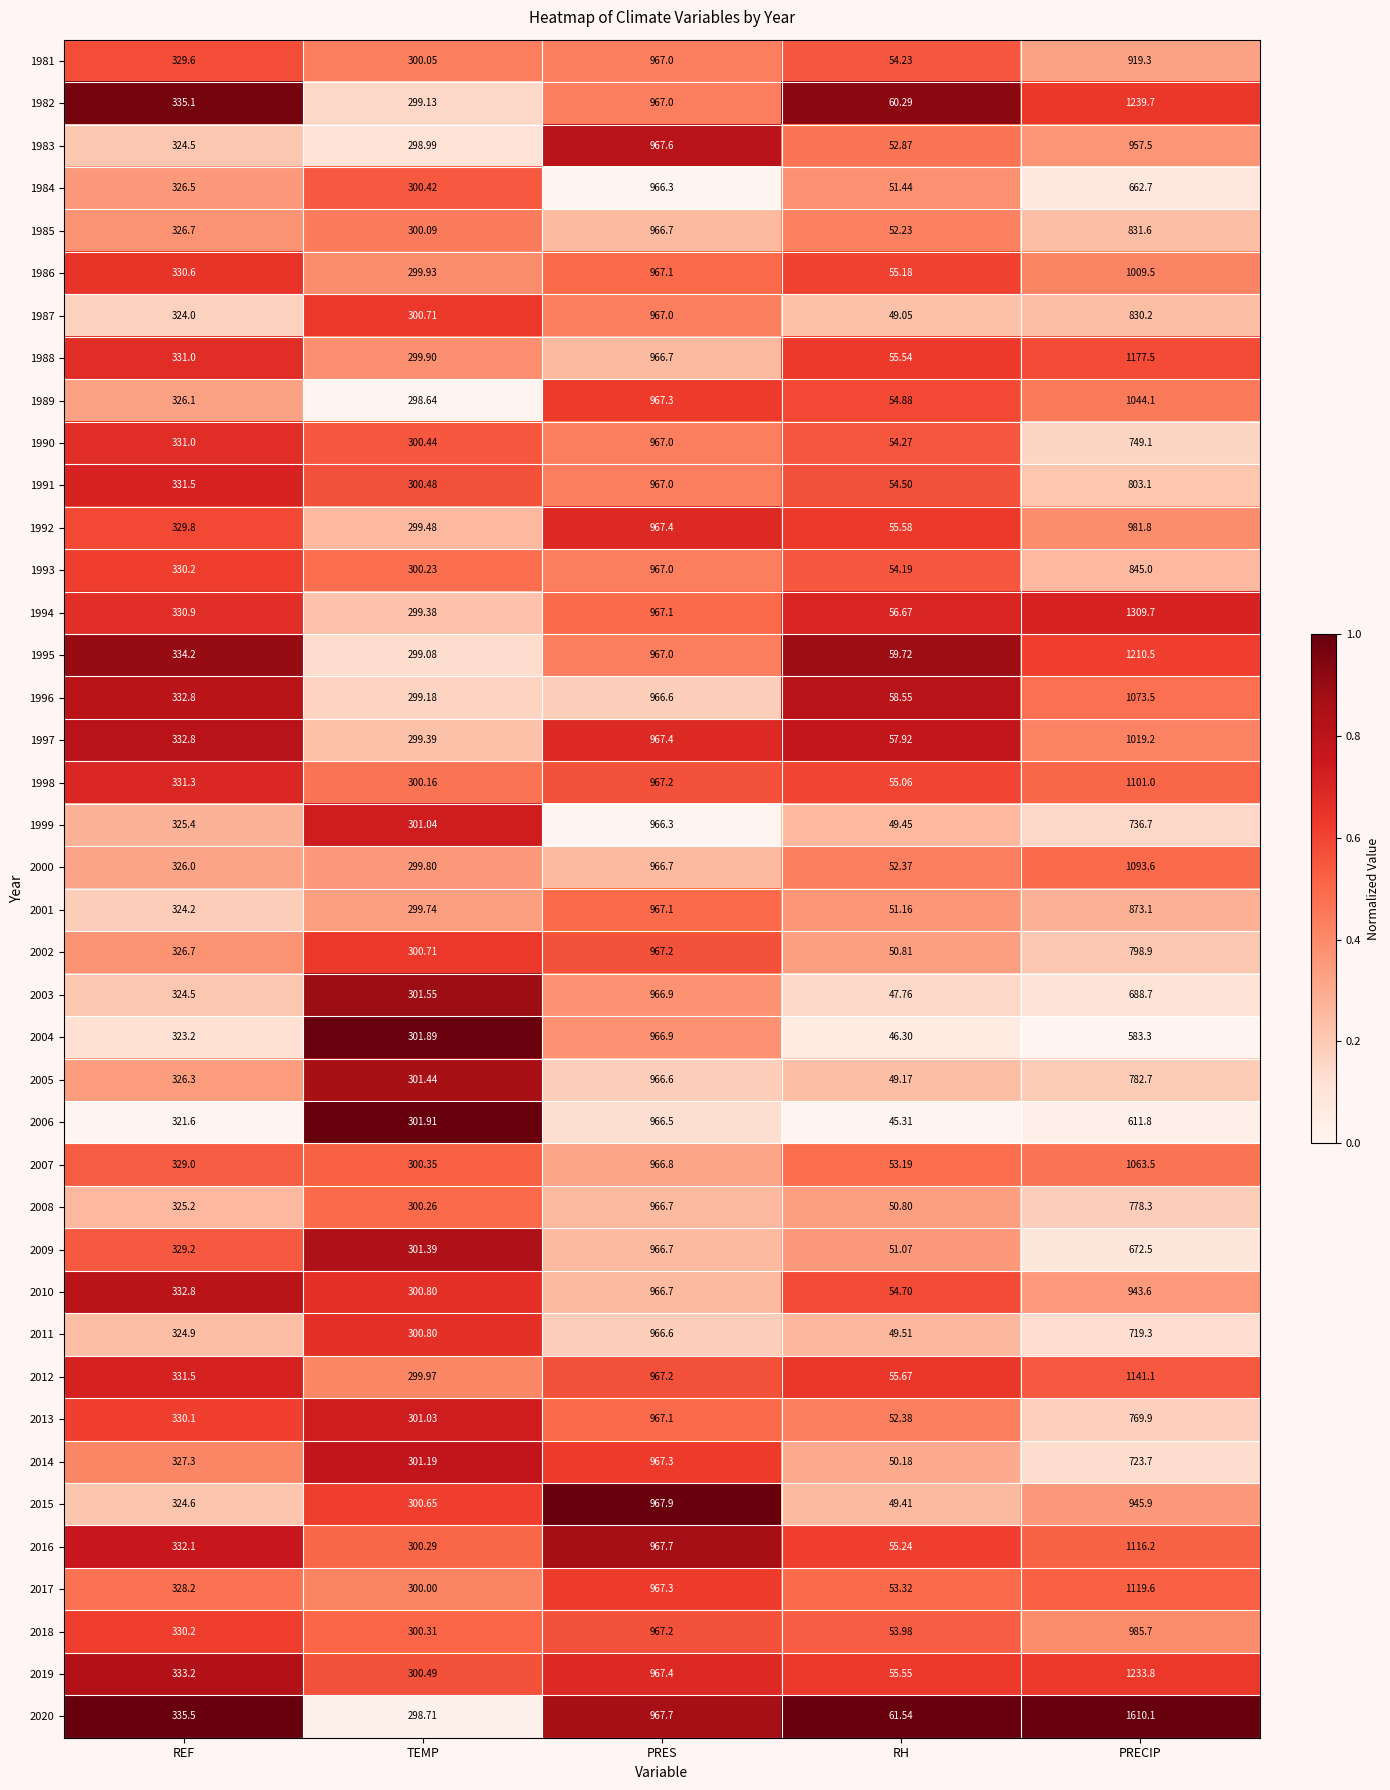

At which label does 1983 reach its peak?

PRES